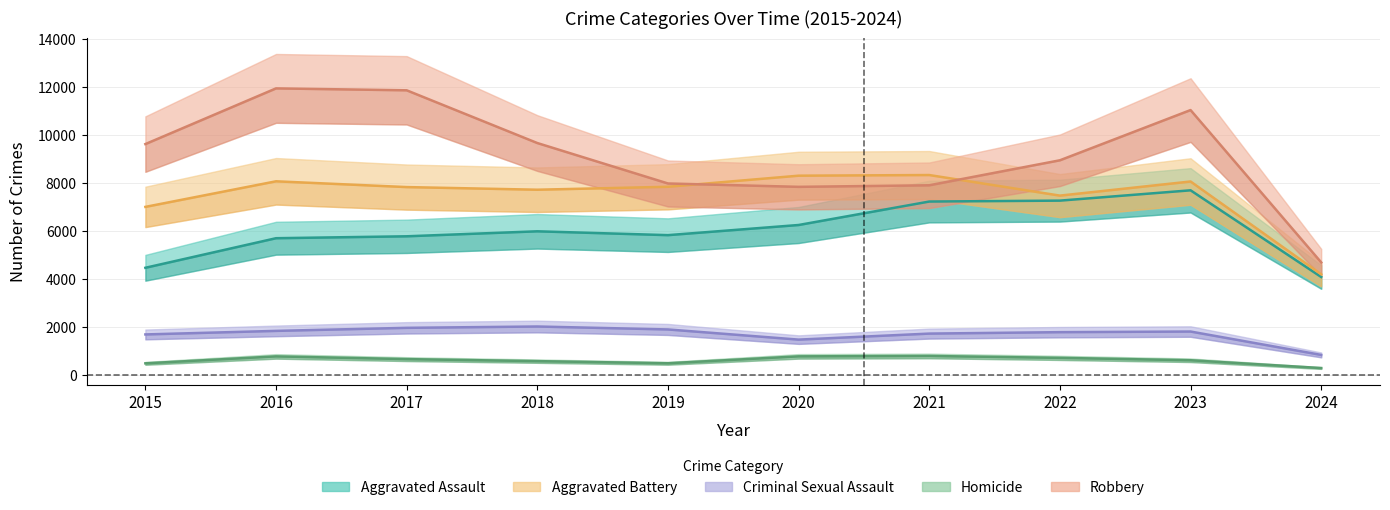

What is the value of the Robbery point at the 3rd from the left?

11880